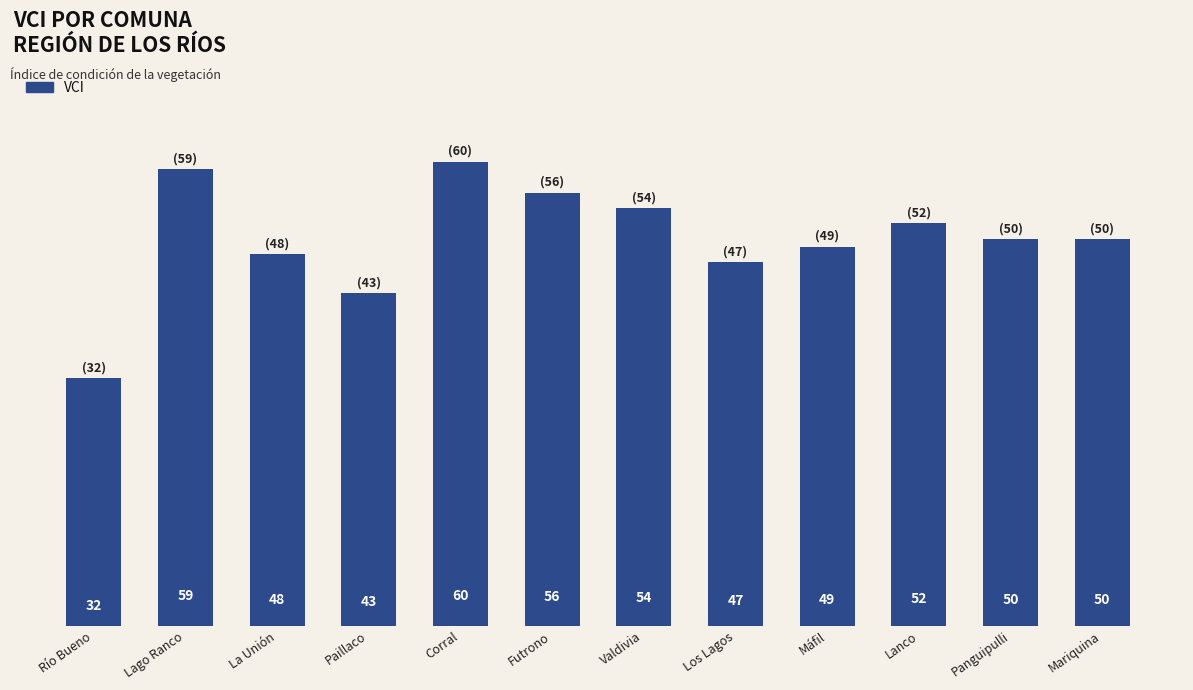

Read the value at Los Lagos, to the nearest 5.

45